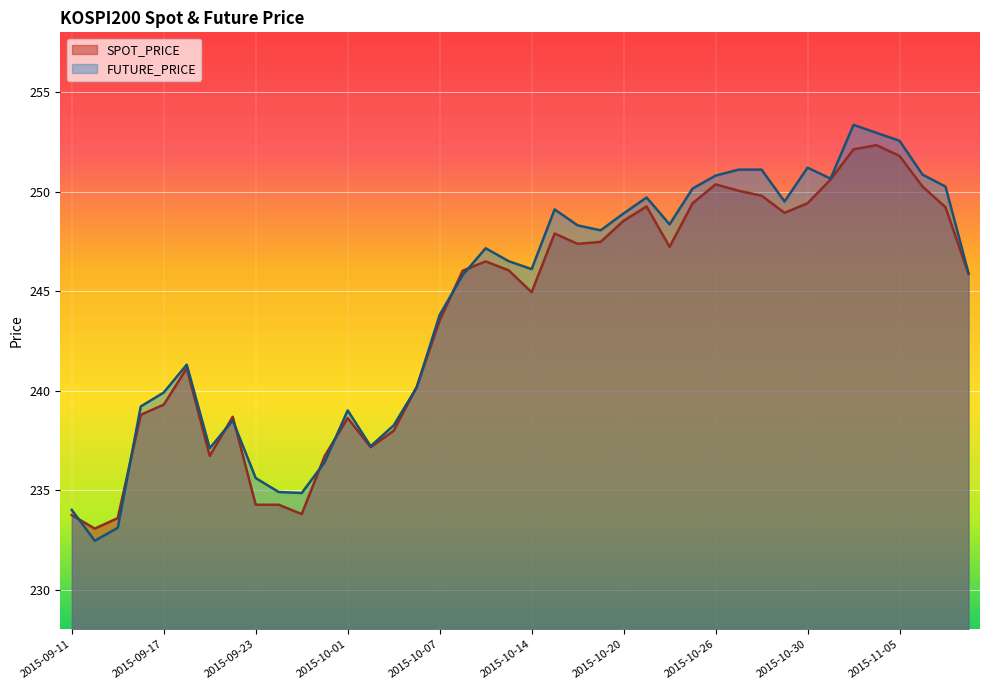

At which label does FUTURE_PRICE first exceed 246?

2015-10-12